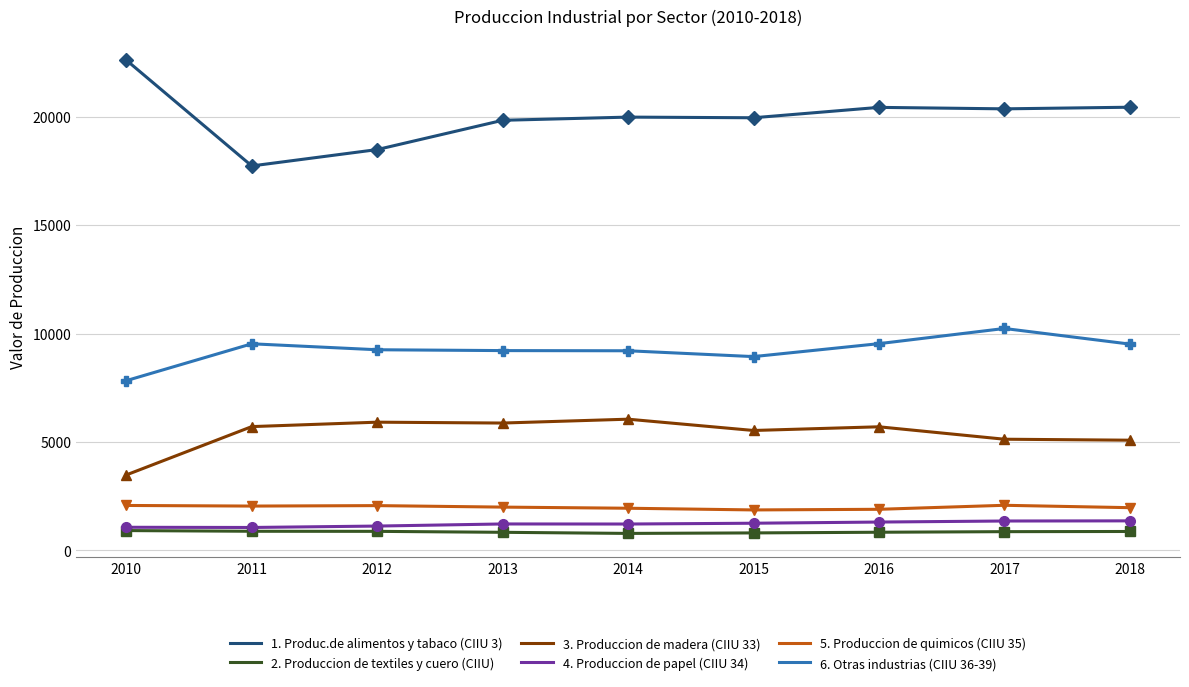

What is the maximum value shown in the chart?

22612